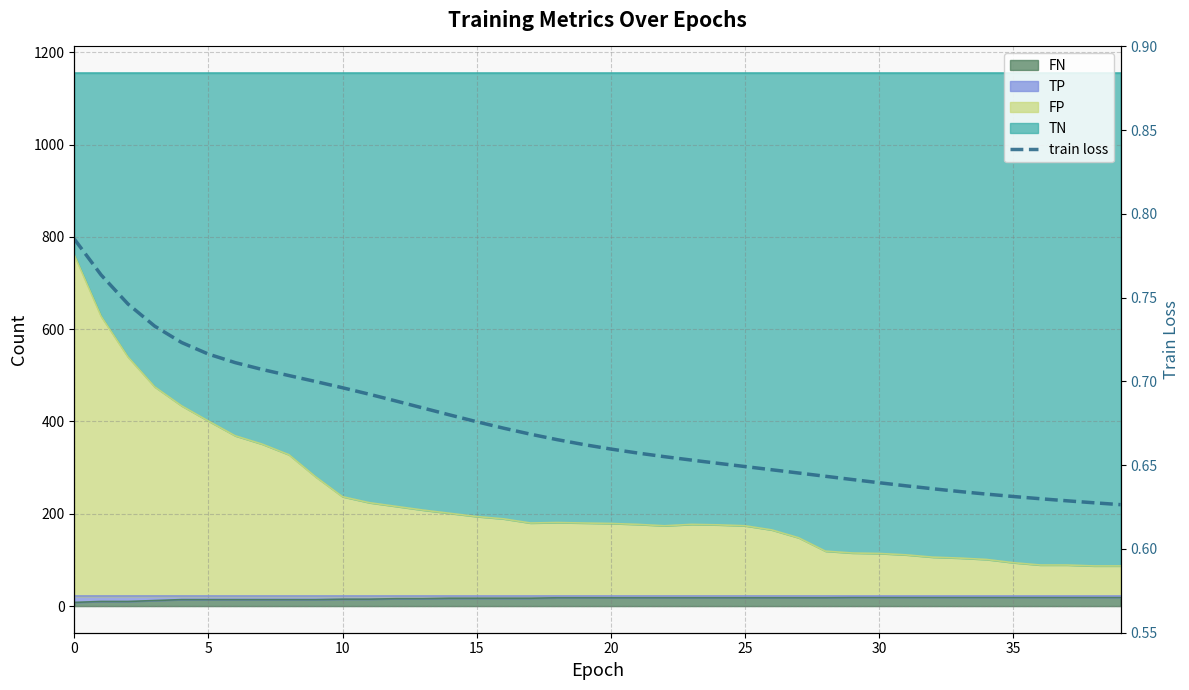

Which category has the lowest value across all series?

39